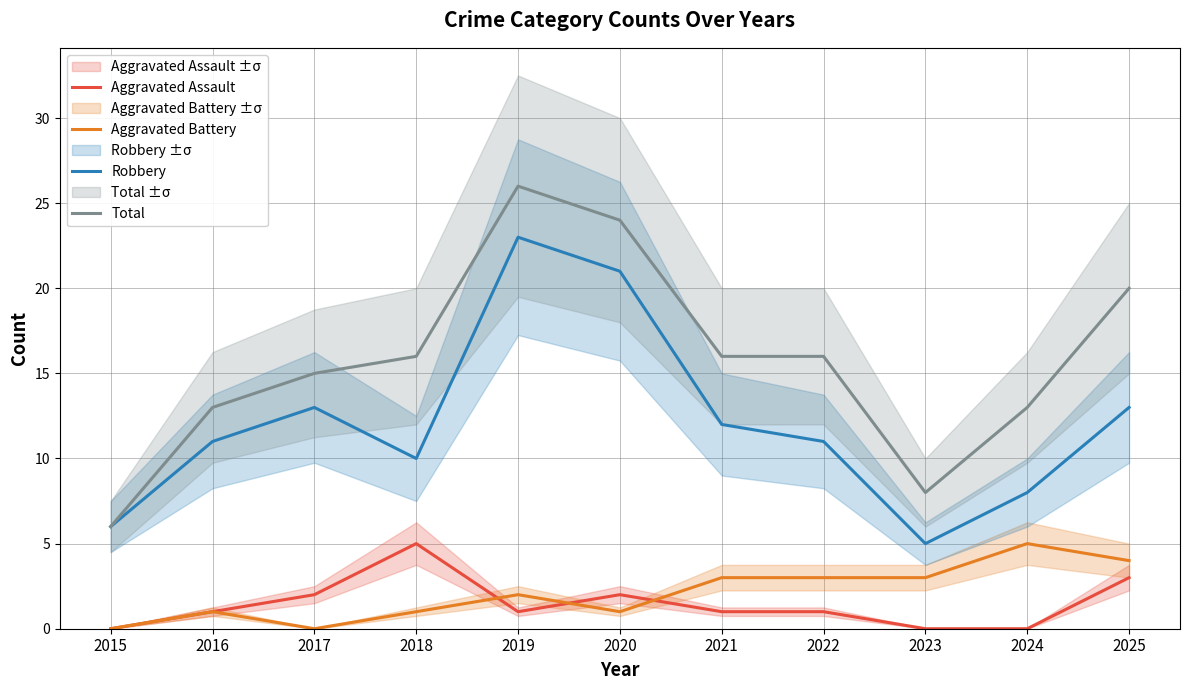

Reading right to left, list all the values displayed in this chart.

Aggravated Assault: 3	0	0	1	1	2	1	5	2	1	0
Aggravated Battery: 4	5	3	3	3	1	2	1	0	1	0
Robbery: 13	8	5	11	12	21	23	10	13	11	6
Total: 20	13	8	16	16	24	26	16	15	13	6